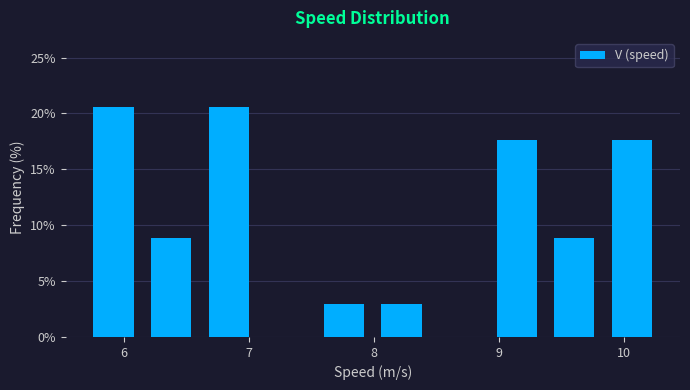

How tall is the bar that spans 9.4 to 9.8 on the x-axis? Neither the bar edges nor the heights are printed on the chart, so give them approximately, as read against the axes.

9.0